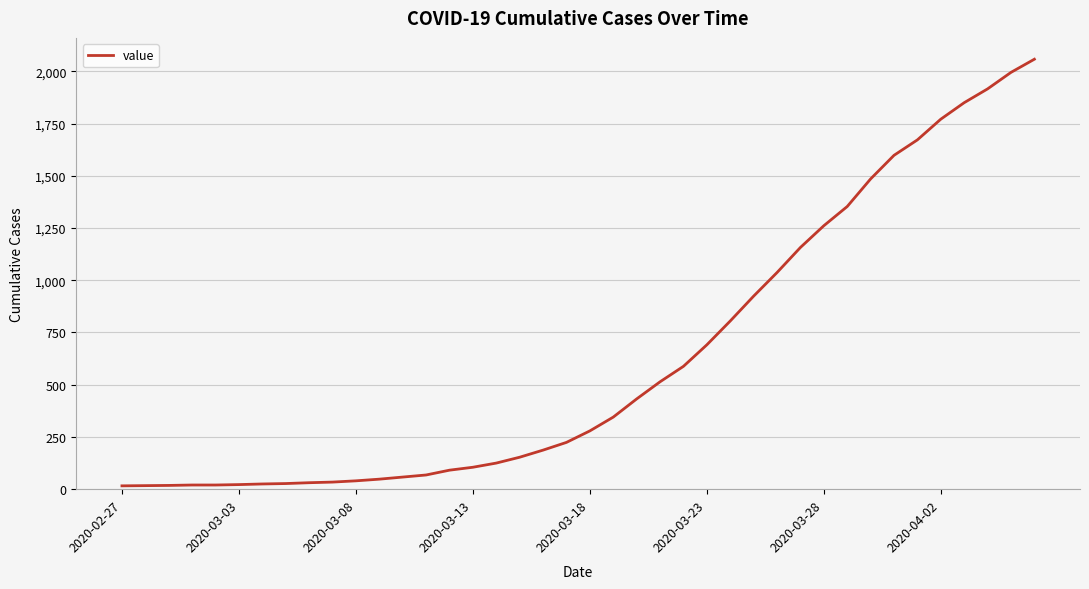

What is the greatest value displayed?

2058